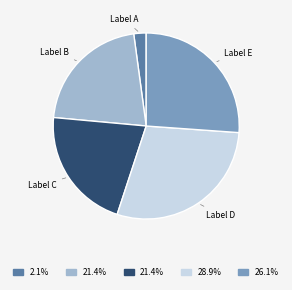

Is there a majority slice in this chart?

No